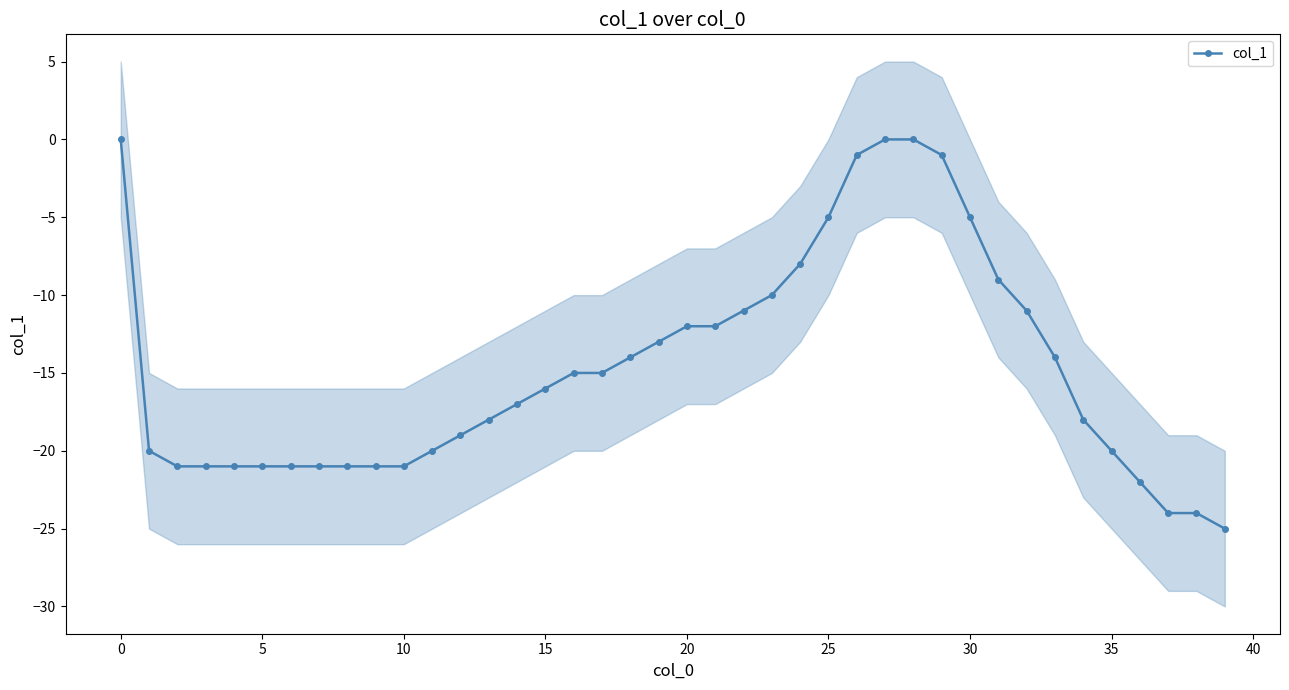

Read the value at 5.

-21